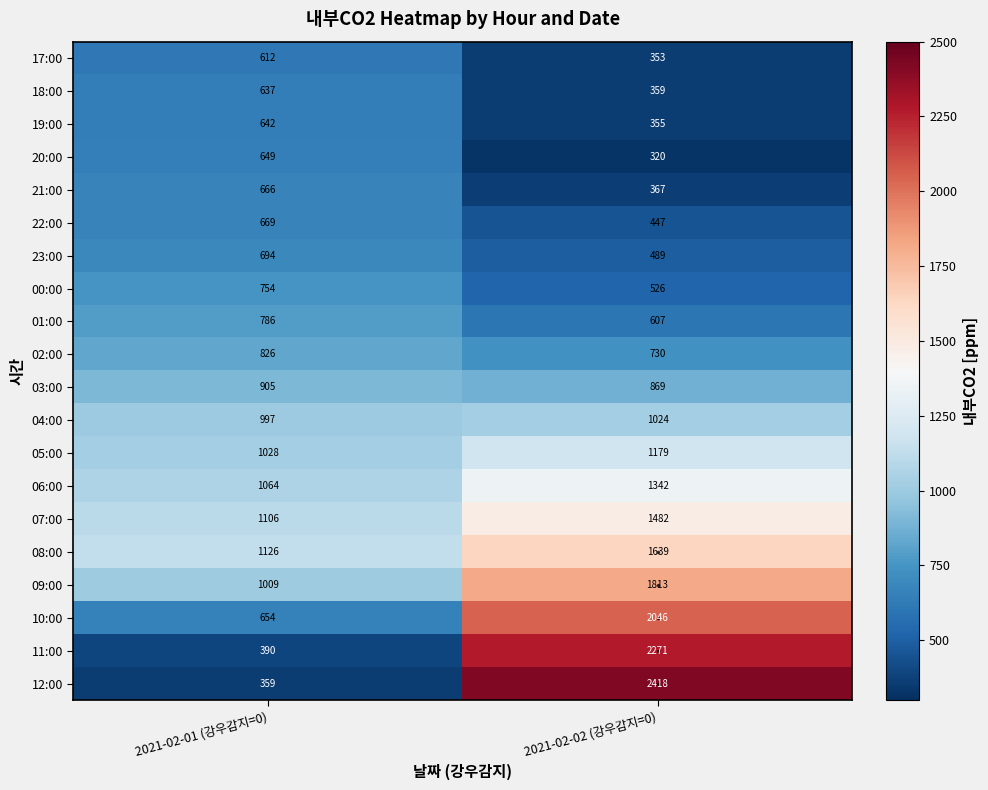

What is the sum of all 01:00 values?

1393